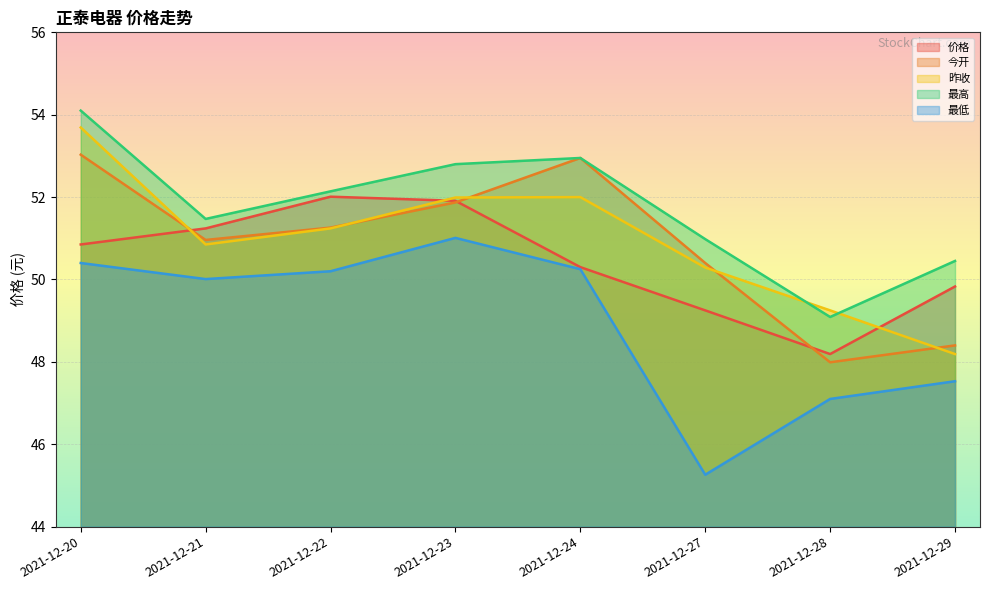

Is it true that 昨收 equals 48.2 at 2021-12-29?

True